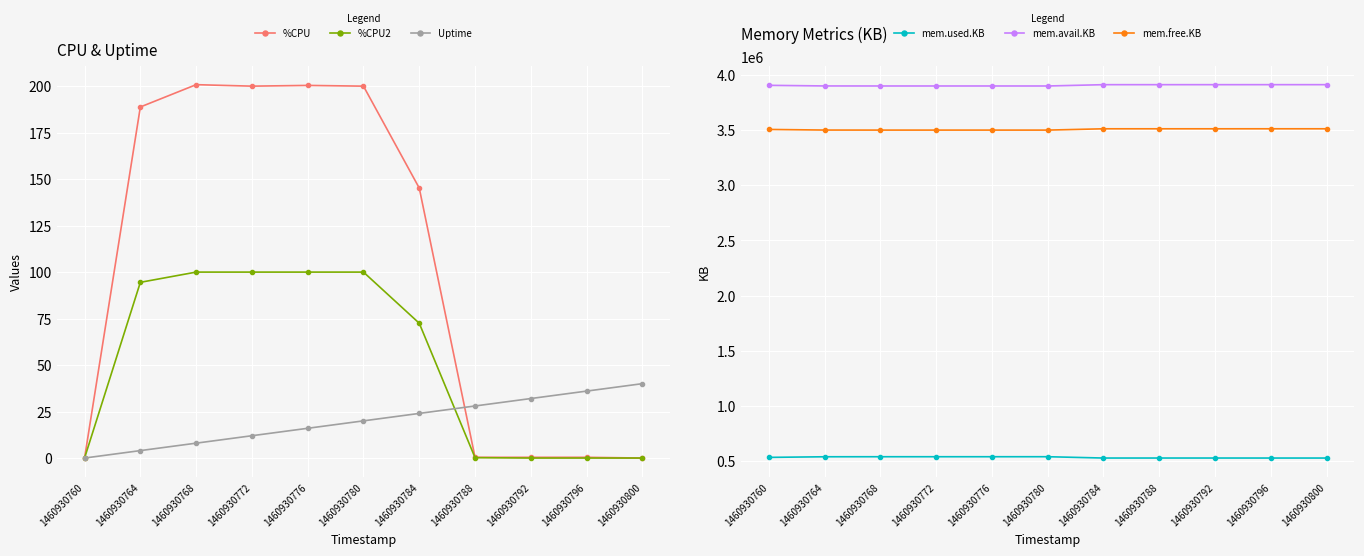

List the series in order of their peak value, lowest first.

Uptime, %CPU2, %CPU, mem.used.KB, mem.free.KB, mem.avail.KB